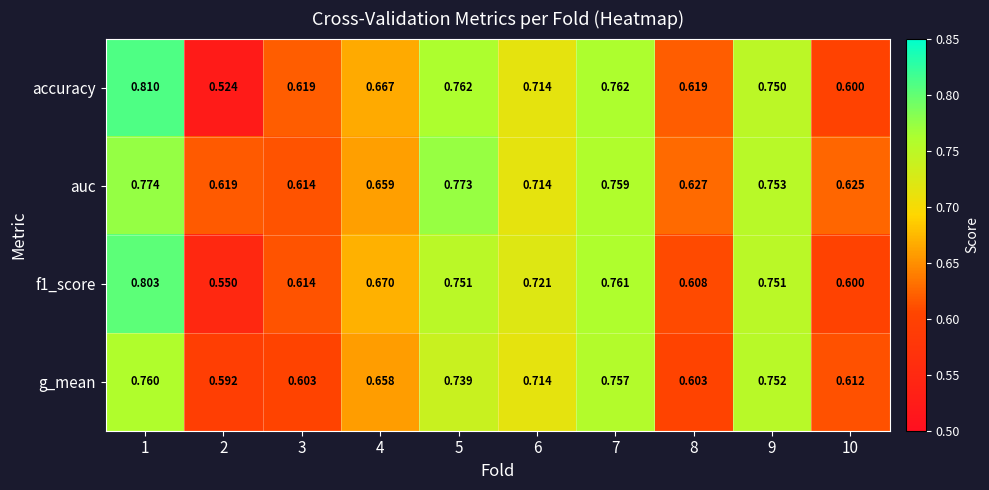

Which series has the largest total across all categories?

auc